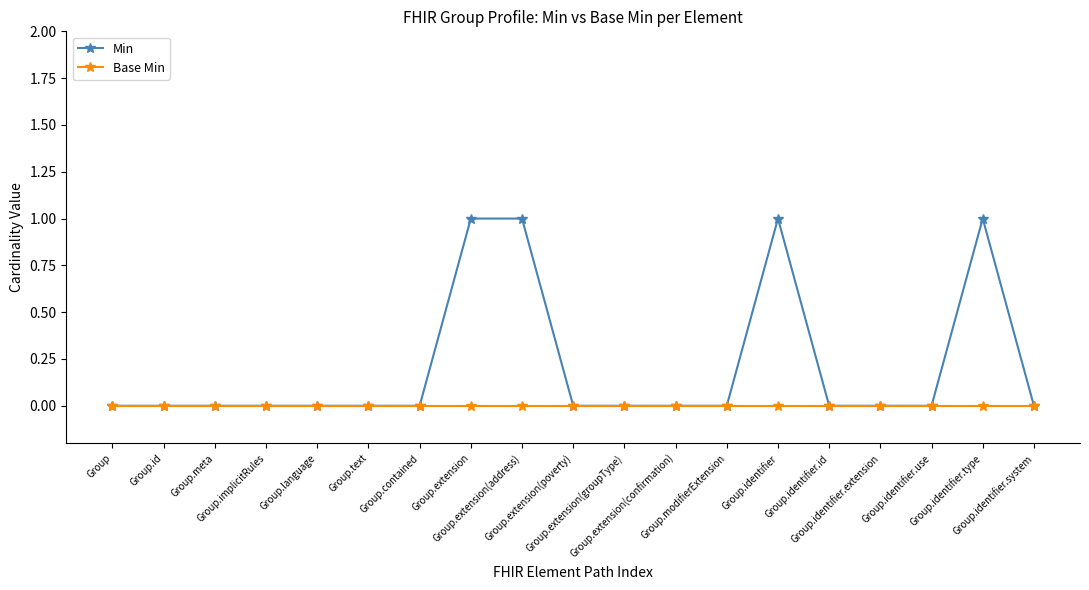

Which series has the largest range (max minus min)?

Min